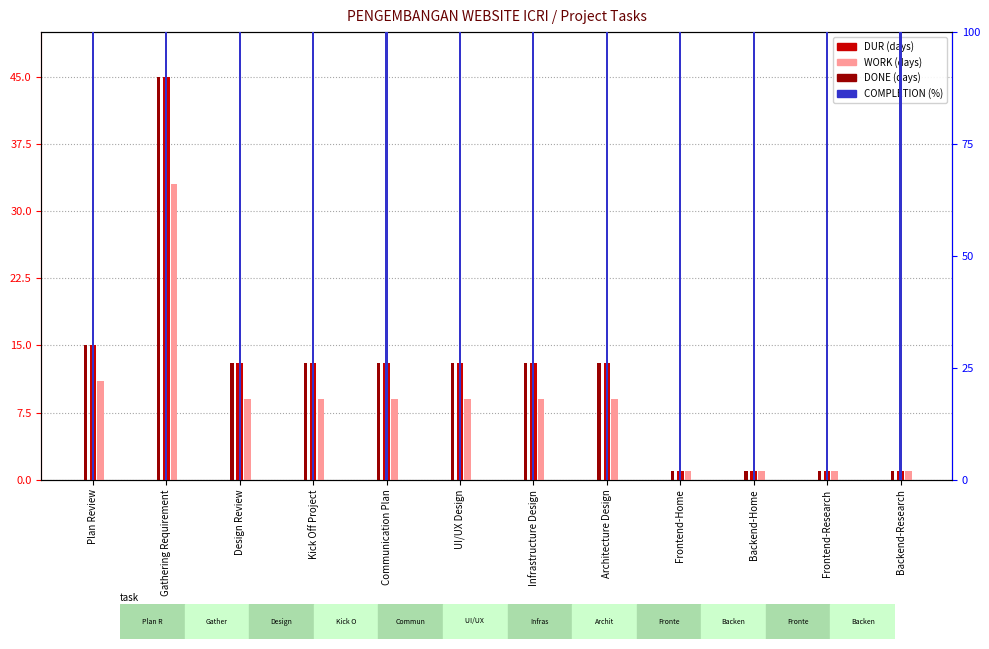

Reading left to right, extract all data points from this chart.

DUR: 15	45	13	13	13	13	13	13	1	1	1	1
WORK: 11	33	9	9	9	9	9	9	1	1	1	1
DONE: 15	45	13	13	13	13	13	13	1	1	1	1
COMPLETION (%): 100	100	100	100	100	100	100	100	100	100	100	100